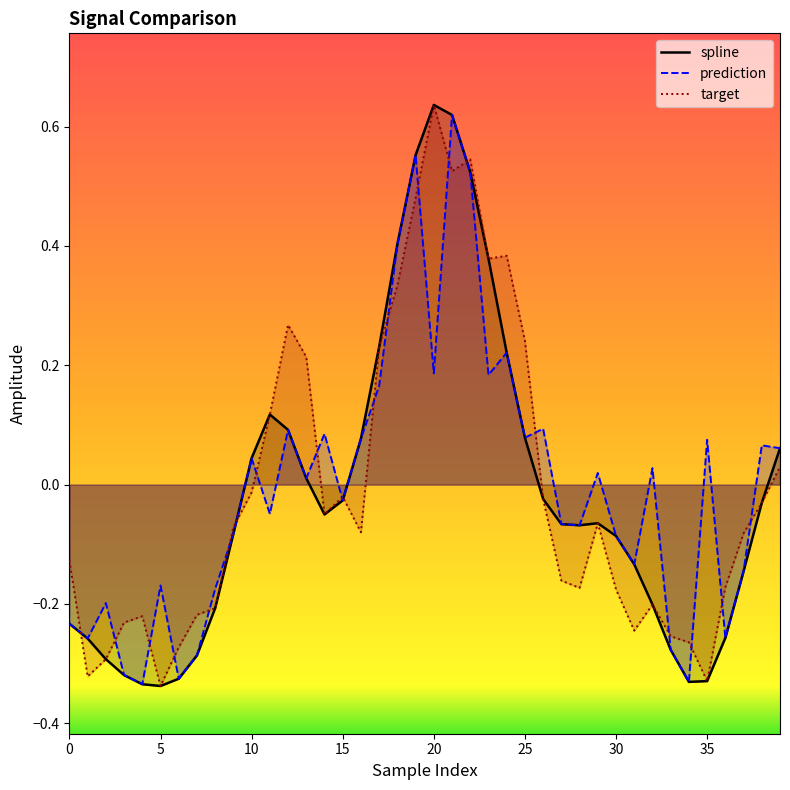

Which series has the largest total across all categories?

prediction